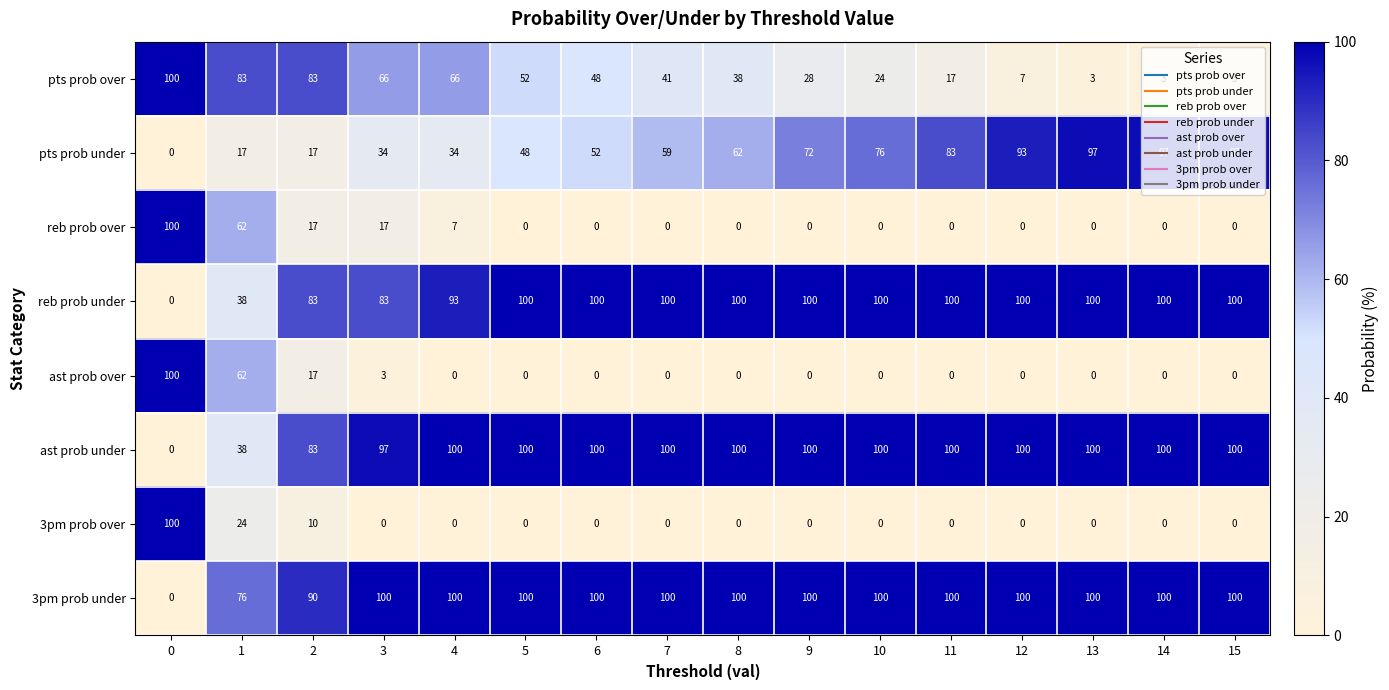

How many positive values does the 3pm prob under series have?

15